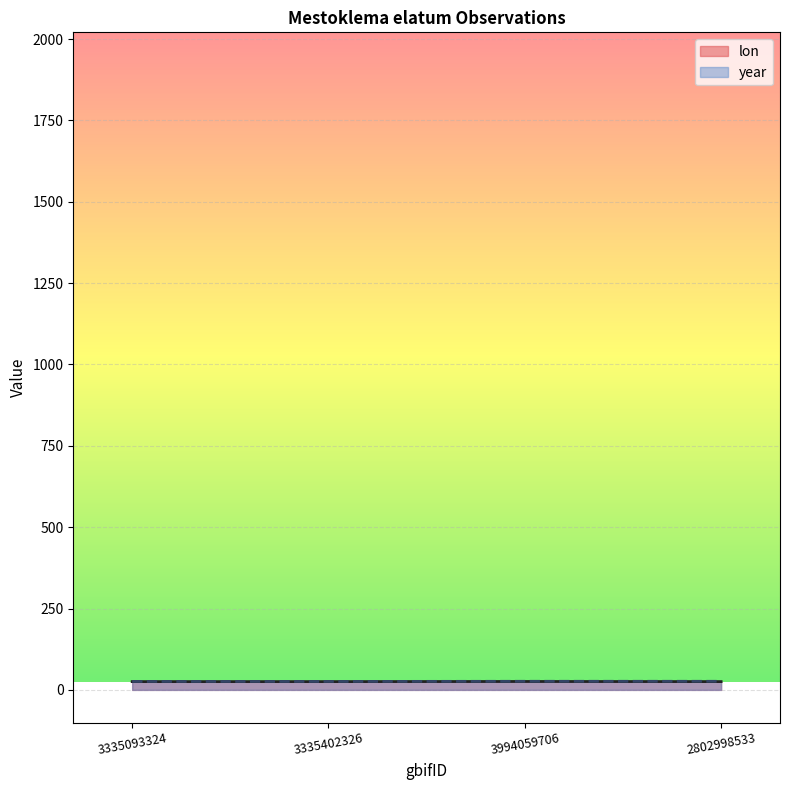

How many lines are shown in the chart?

2